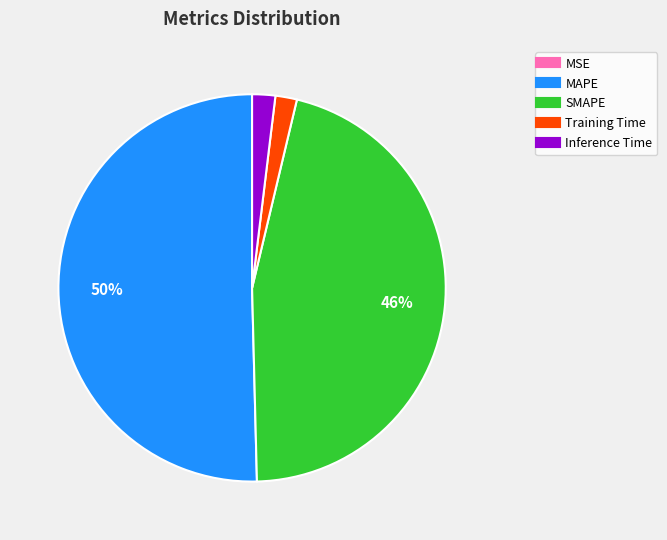

Which has a higher value, Training Time or SMAPE?

SMAPE